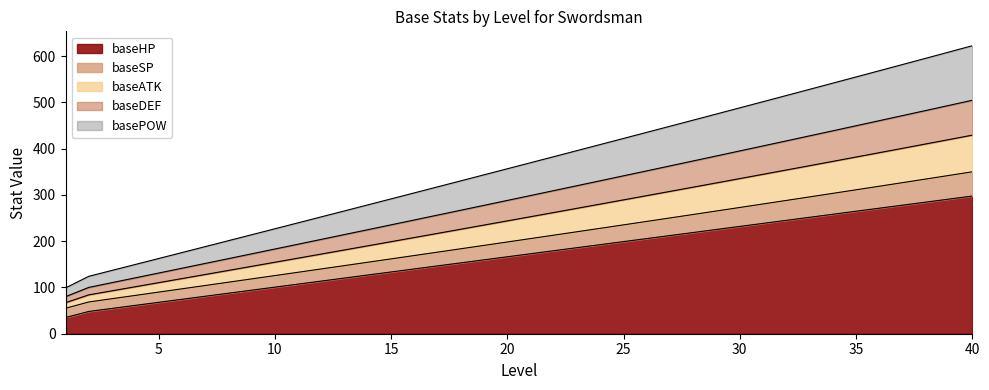

List the labels in order of baseHP value, smallest first.

1, 2, 3, 4, 5, 6, 7, 8, 9, 10, 11, 12, 13, 14, 15, 16, 17, 18, 19, 20, 21, 22, 23, 24, 25, 26, 27, 28, 29, 30, 31, 32, 33, 34, 35, 36, 37, 38, 39, 40